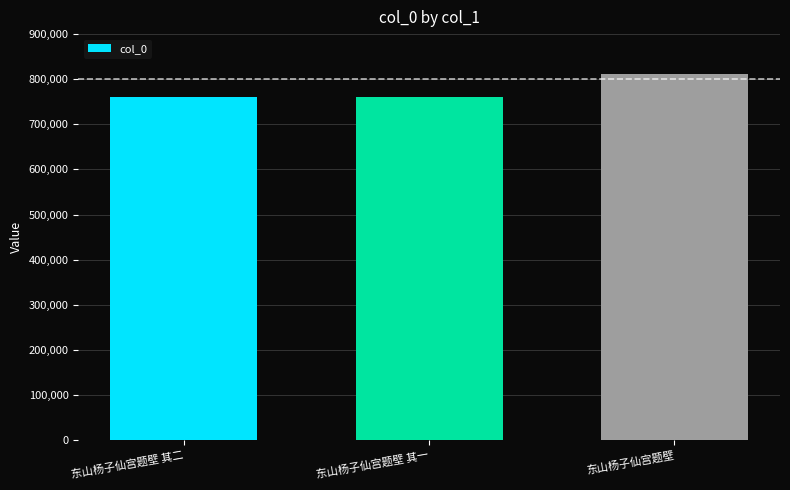

What is the minimum value shown in the chart?

760556